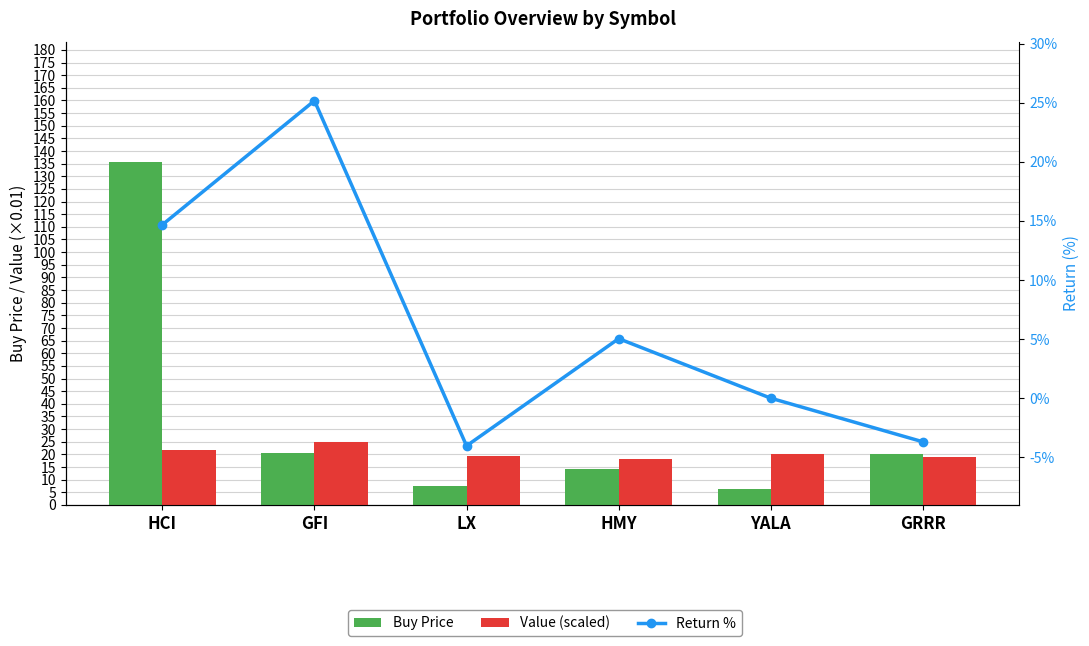

What is the difference between the maximum and minimum values in the Value (scaled) series?

6.9